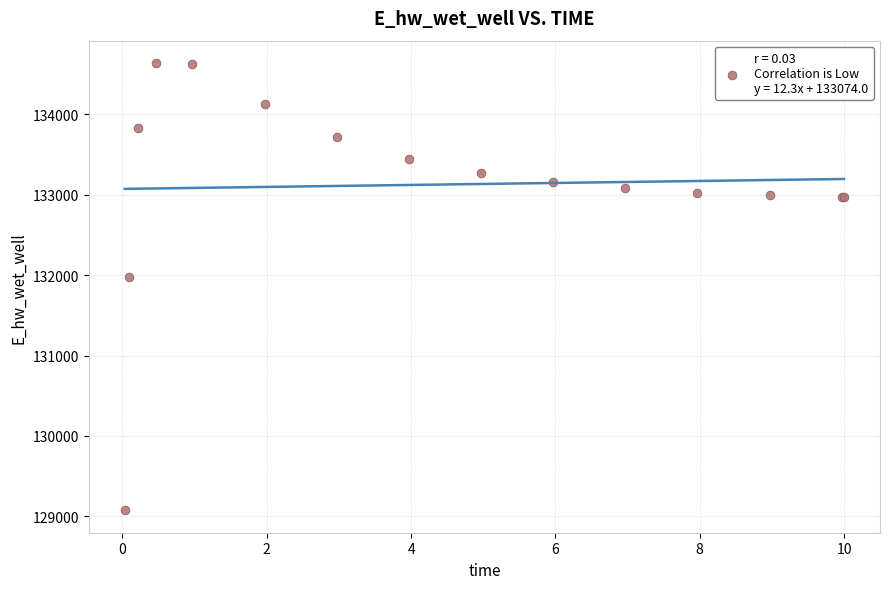

What Y value in the scatter plot is closest to 131857?

131978.4